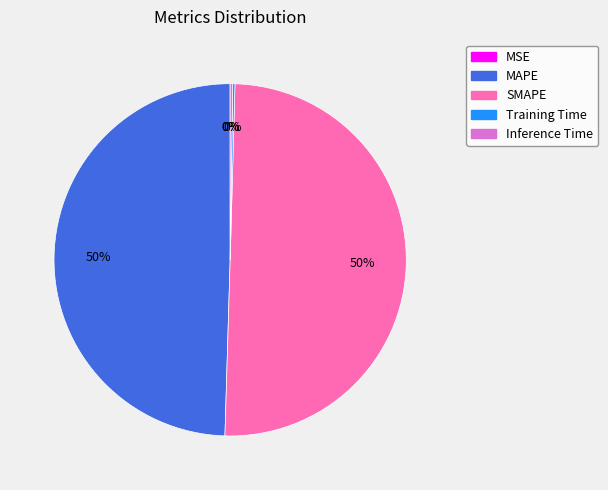

Do MAPE and SMAPE together represent more than half of the pie?

Yes